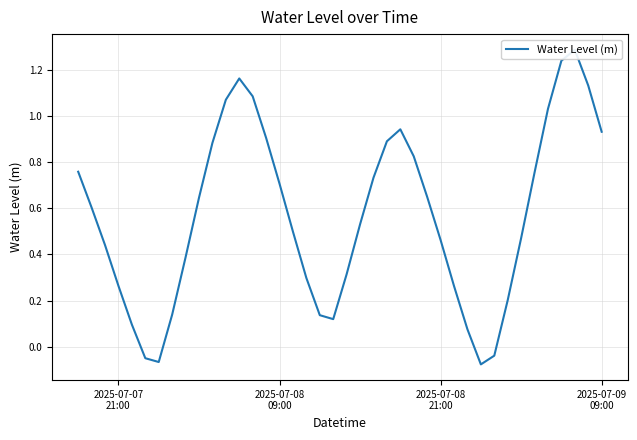

What is the value of the 19th point from the left?

0.1